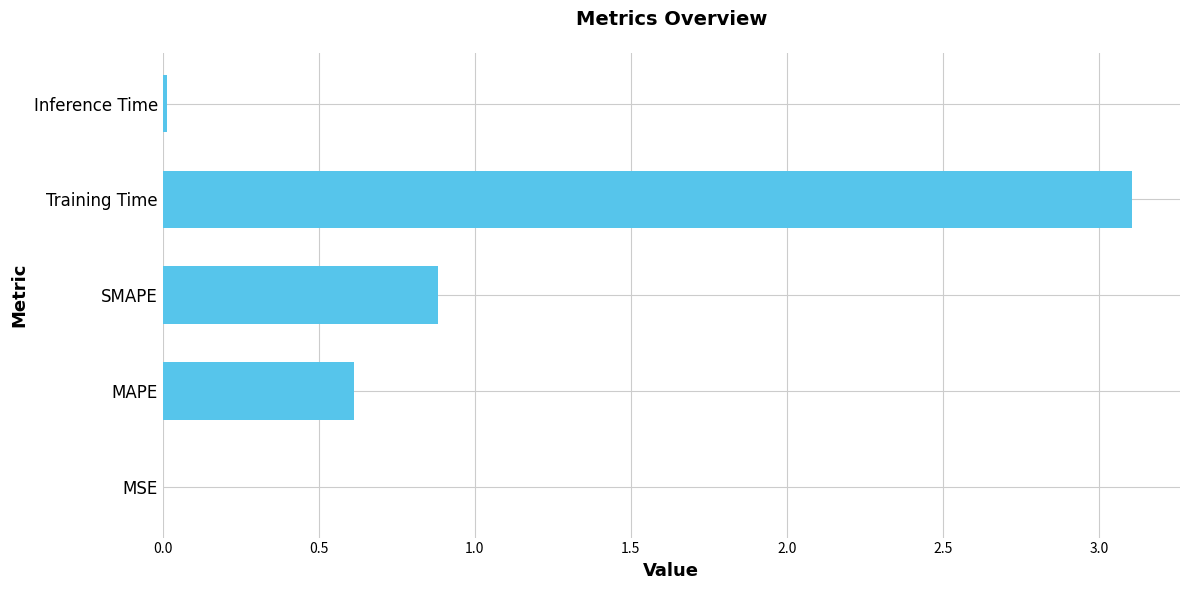

Is it true that the value at MAPE is 0.6?

True